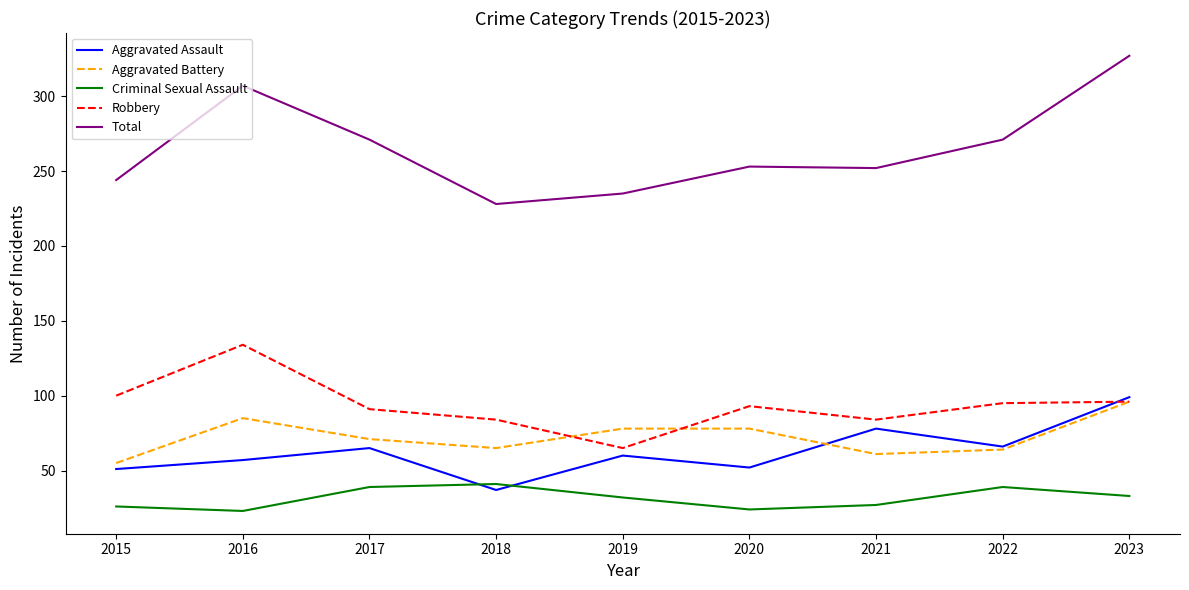

What is the difference between the highest and lowest values at 2021?

225